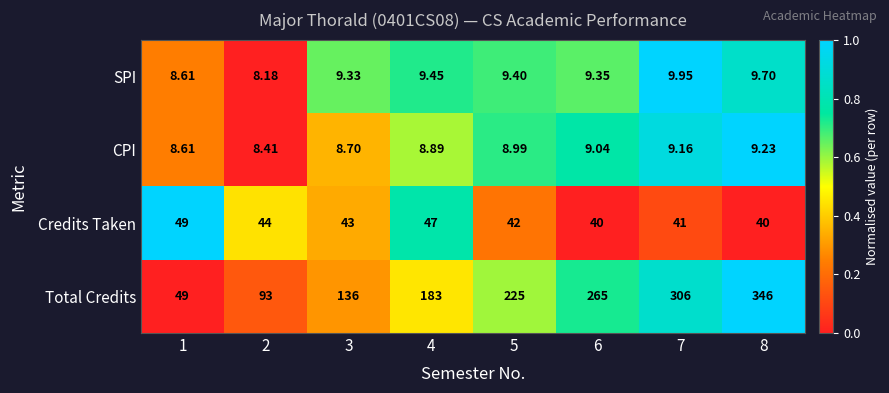

Is the value of SPI at 6 greater than the value of CPI at 6?

Yes